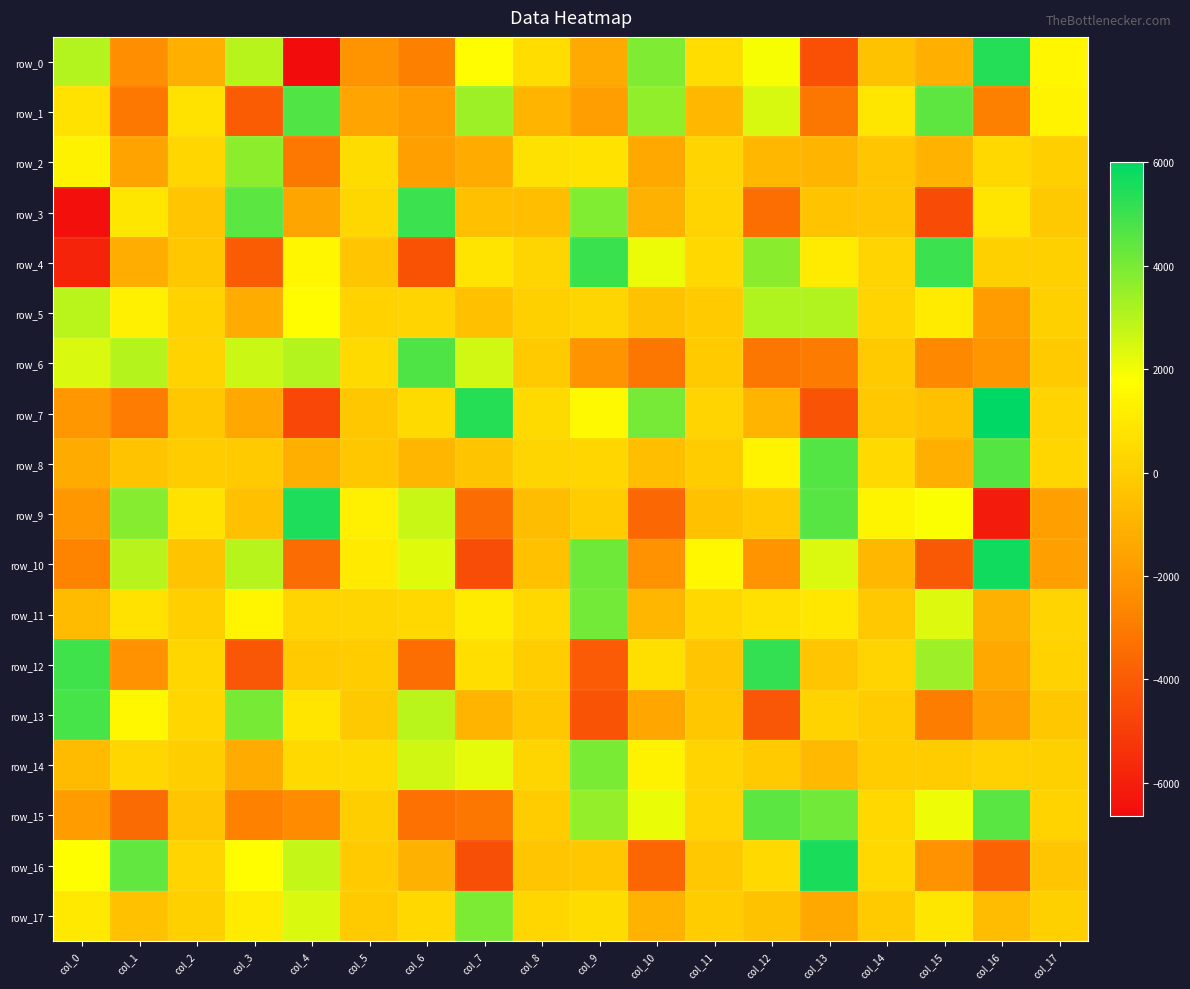

The row_3 series shows 4473.8 at col_3. True or false?

True